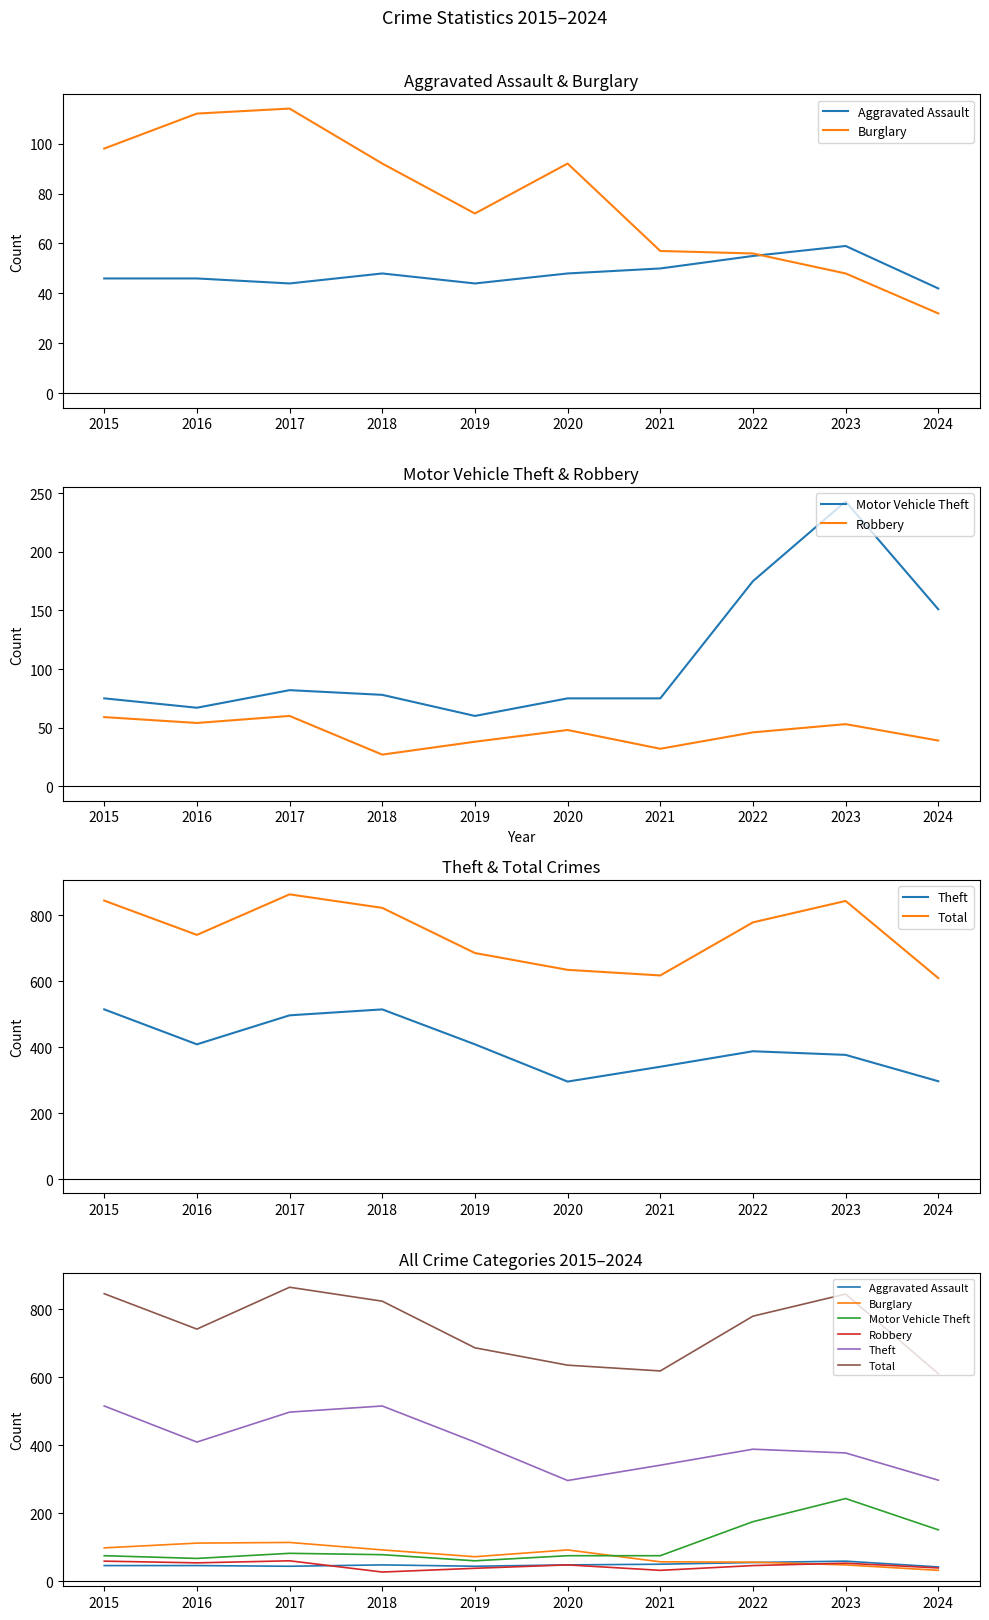

At 2023, list the series in order from largest to smallest.

Total, Theft, Motor Vehicle Theft, Aggravated Assault, Robbery, Burglary